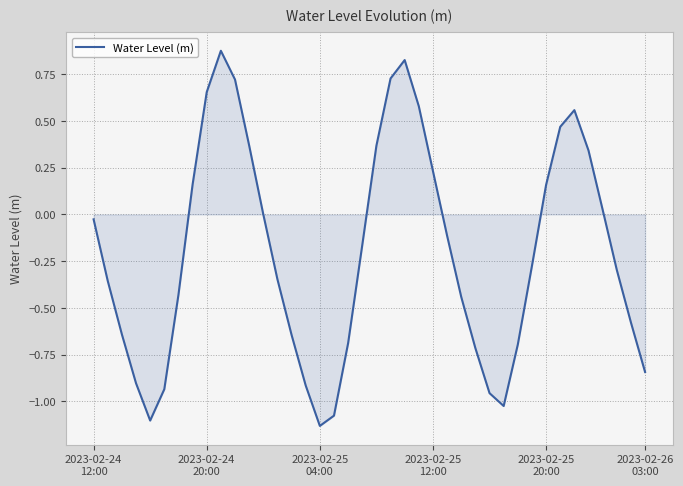

Reading left to right, what are all the values shown in this chart?

-0.0	-0.4	-0.6	-0.9	-1.1	-0.9	-0.4	0.2	0.7	0.9	0.7	0.4	0.0	-0.3	-0.6	-0.9	-1.1	-1.1	-0.7	-0.2	0.4	0.7	0.8	0.6	0.2	-0.1	-0.4	-0.7	-1.0	-1.0	-0.7	-0.3	0.2	0.5	0.6	0.3	0.0	-0.3	-0.6	-0.8